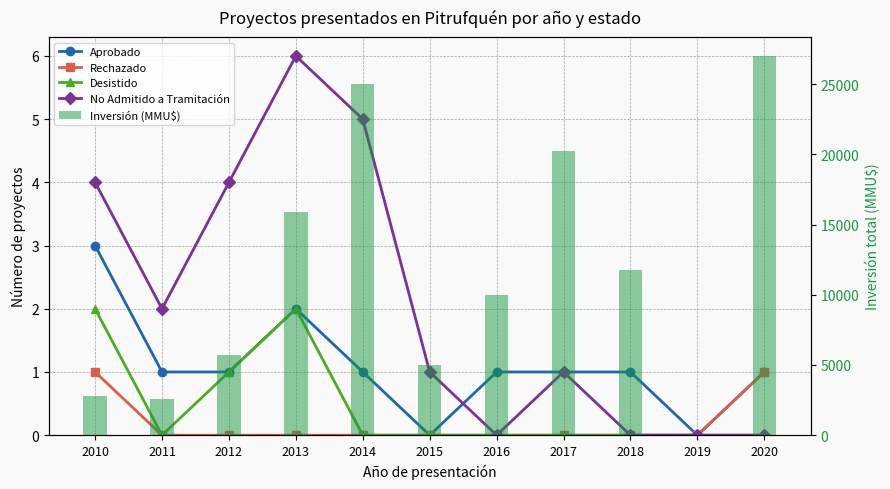

Where does the Inversión (MMU$) series first go above 10000?

2013